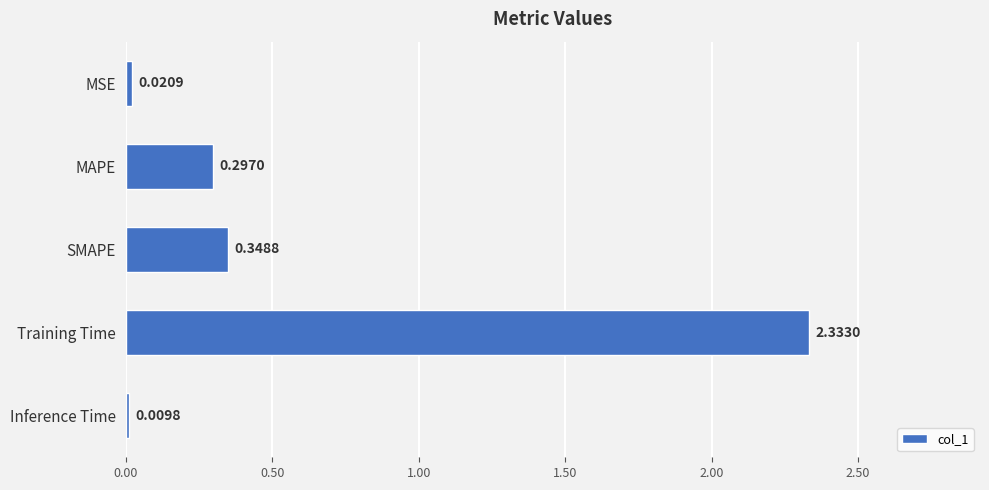

What is the sum of all values?

3.0